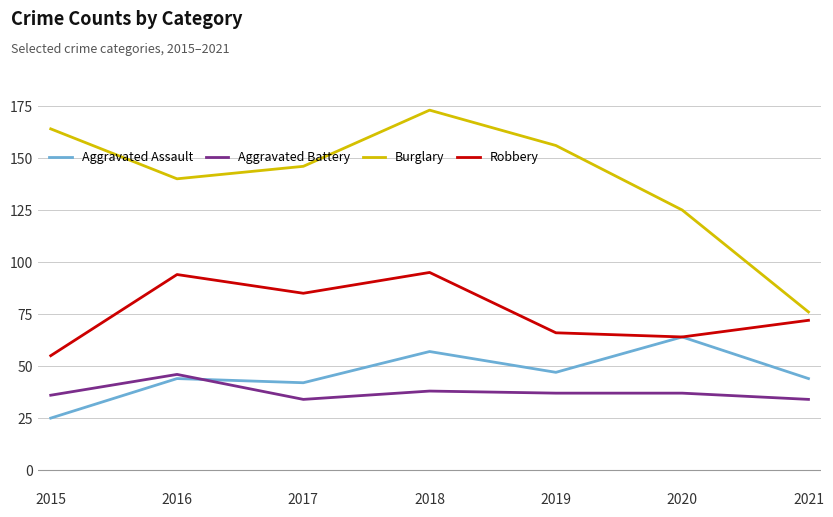

Which series changed the most between 2018 and 2020?

Burglary